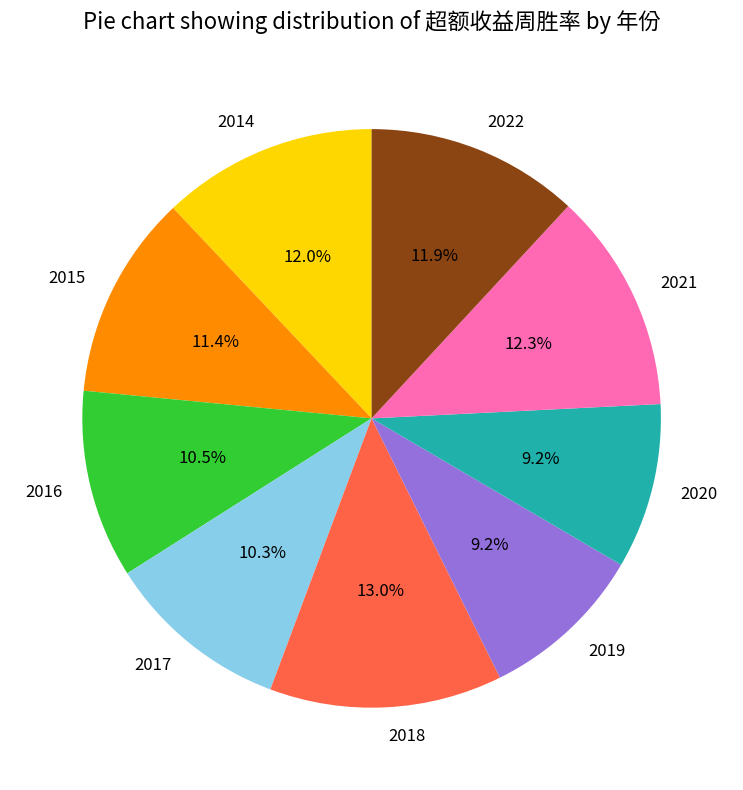

Does 2017 represent more than half of the total?

No